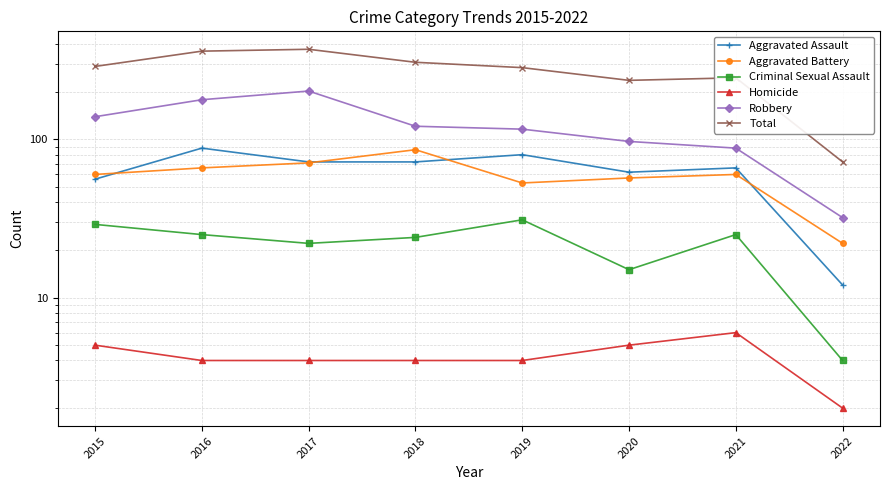

What is the total value across all series at 2021?

490